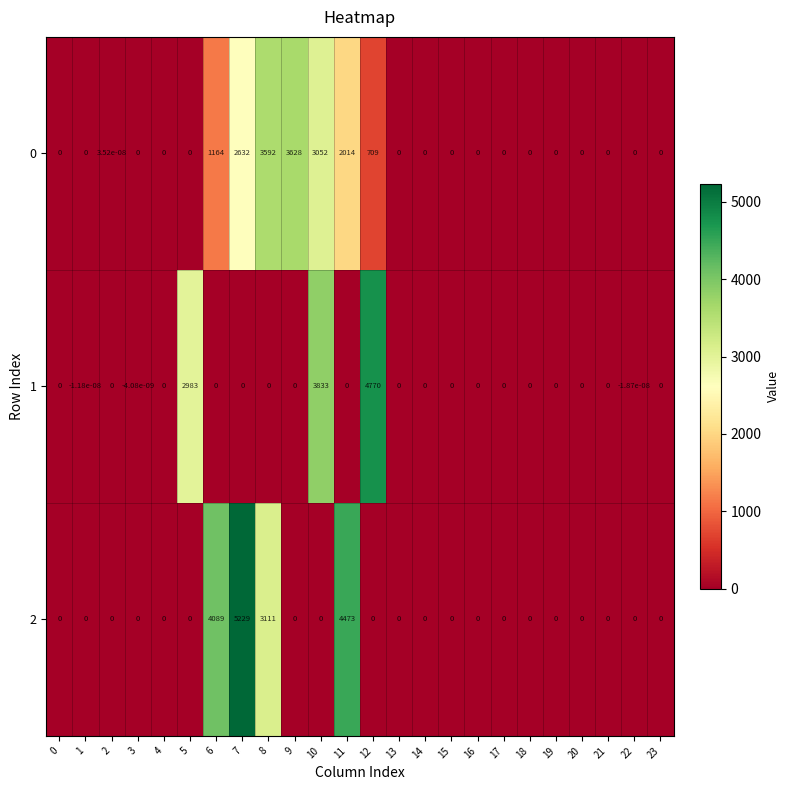

How many distinct data groups are displayed?

3